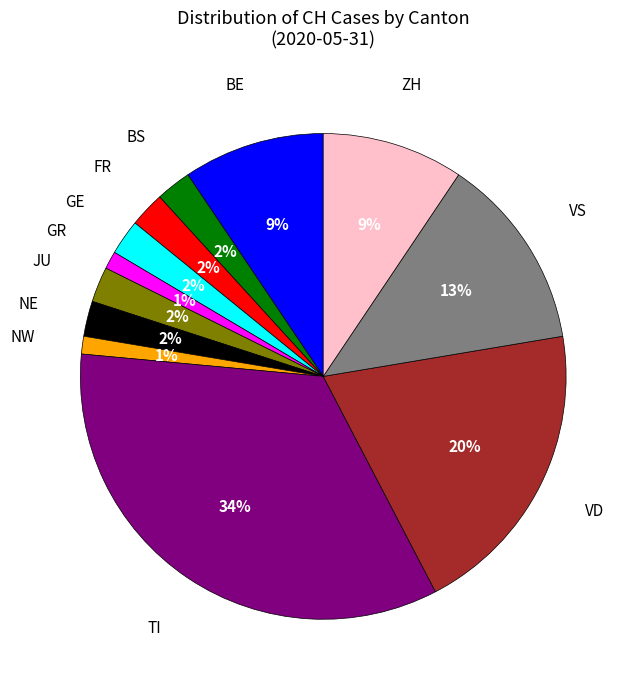

To the nearest percent, what is the average slice percentage?

8%